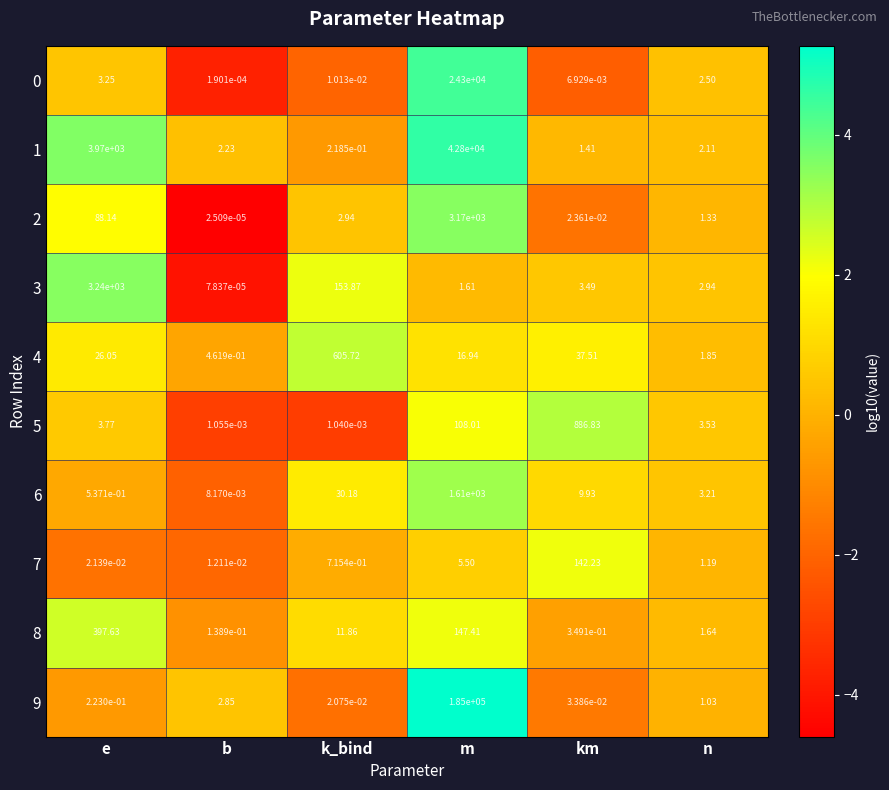

Which category has the lowest value in the 3 series?

b